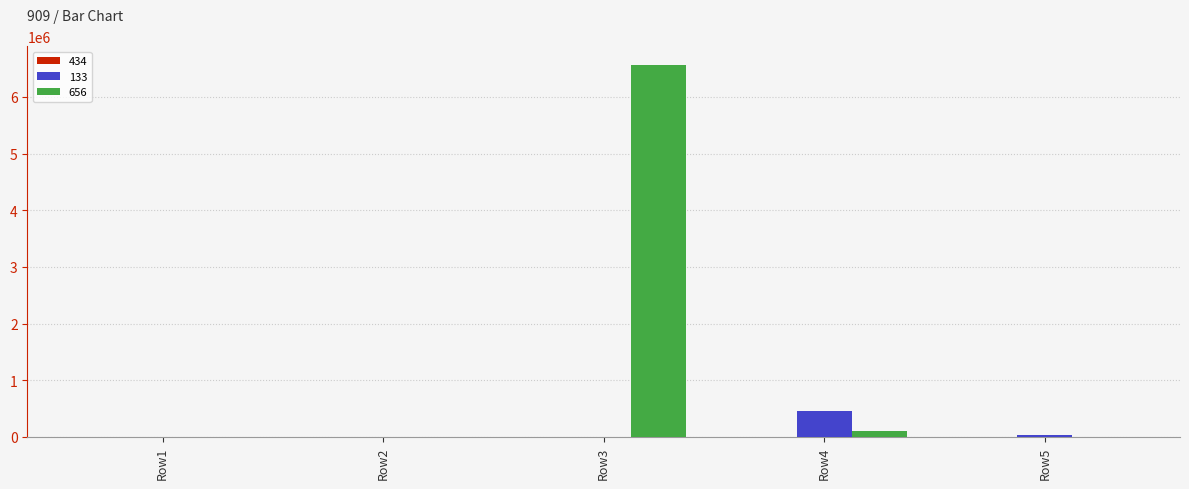

Which category has the highest value in the 133 series?

Row4